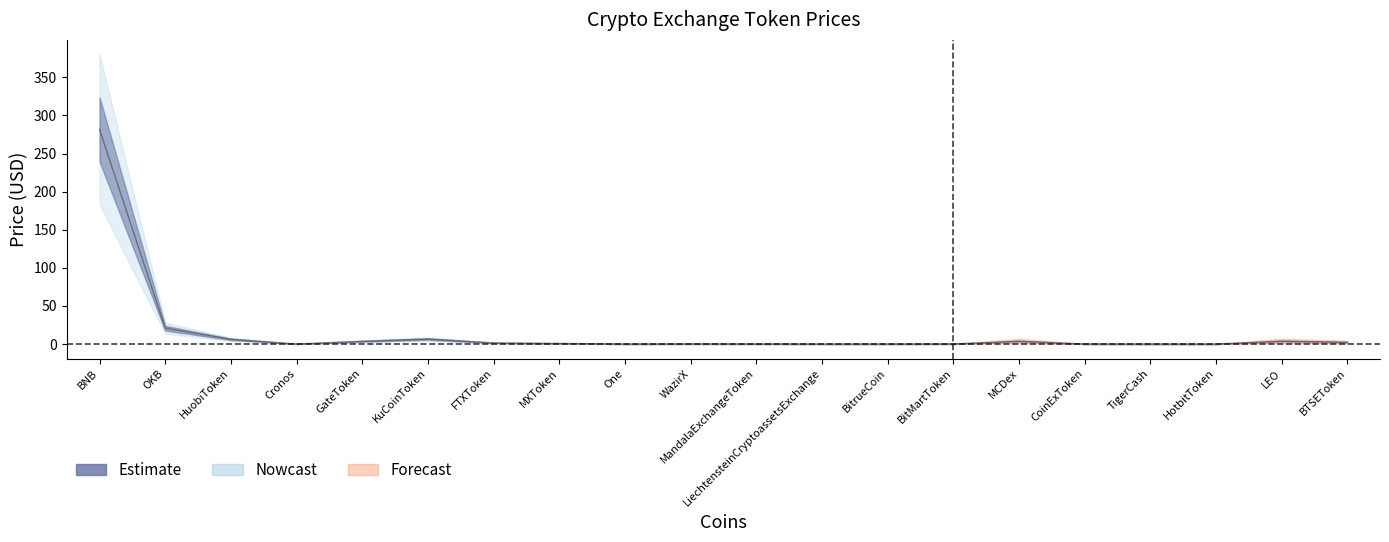

What is the label of the 12th point from the right?

One